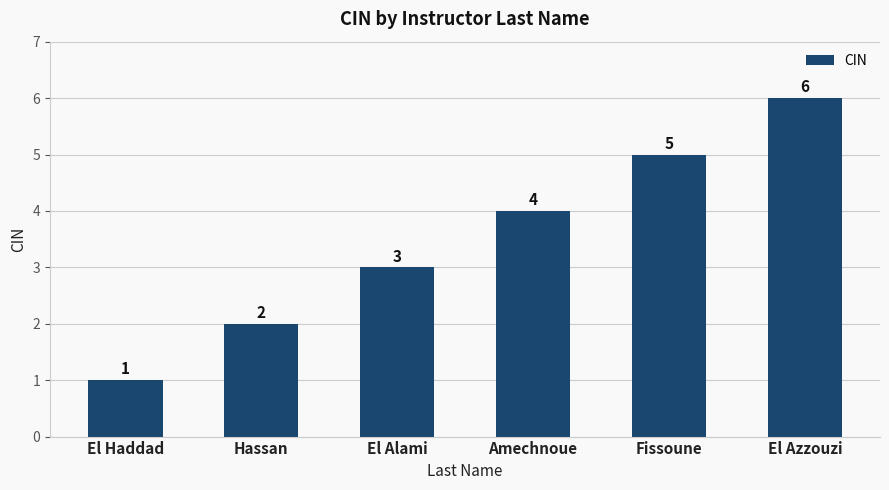

Reading left to right, list all the values displayed in this chart.

El Haddad=1	Hassan=2	El Alami=3	Amechnoue=4	Fissoune=5	El Azzouzi=6